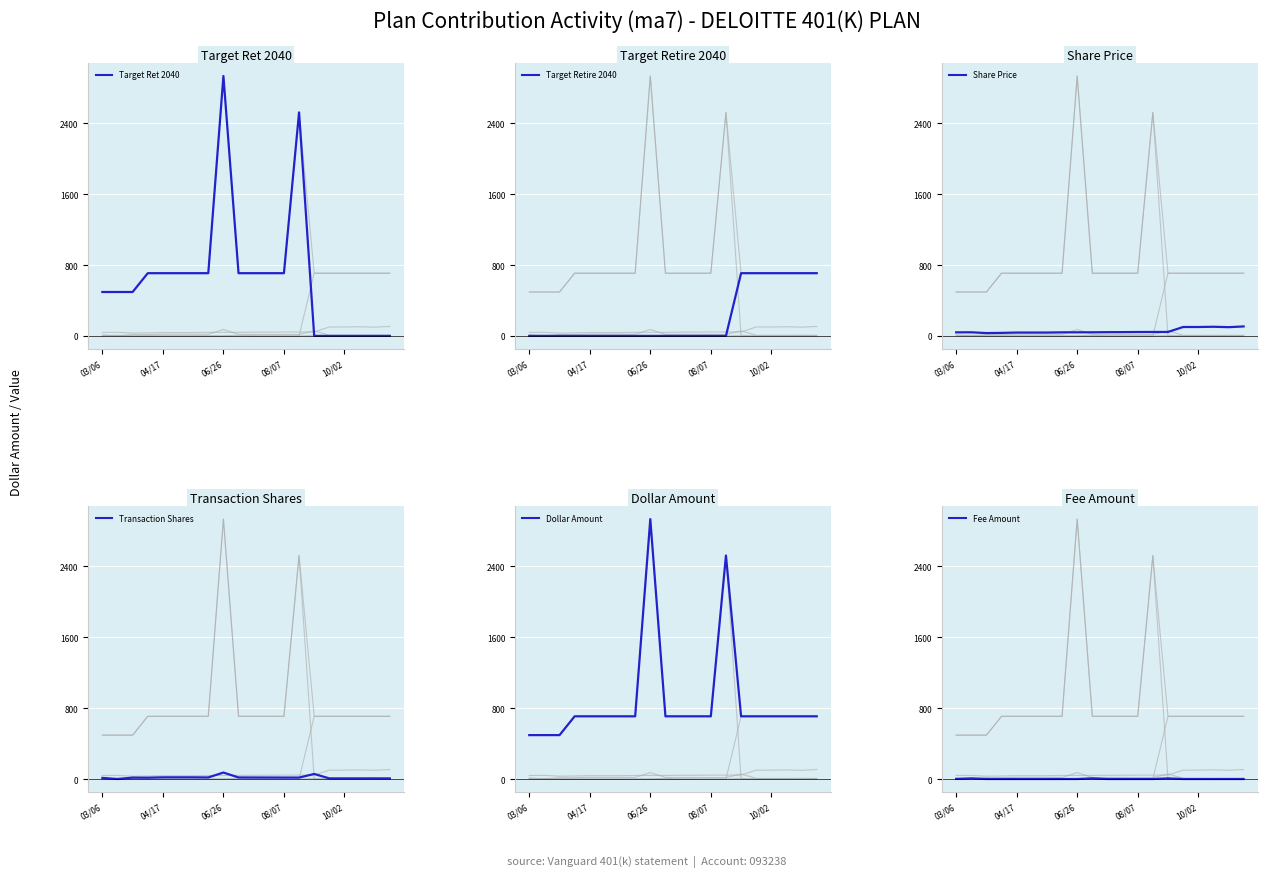

Which series has the largest range (max minus min)?

Target Ret 2040